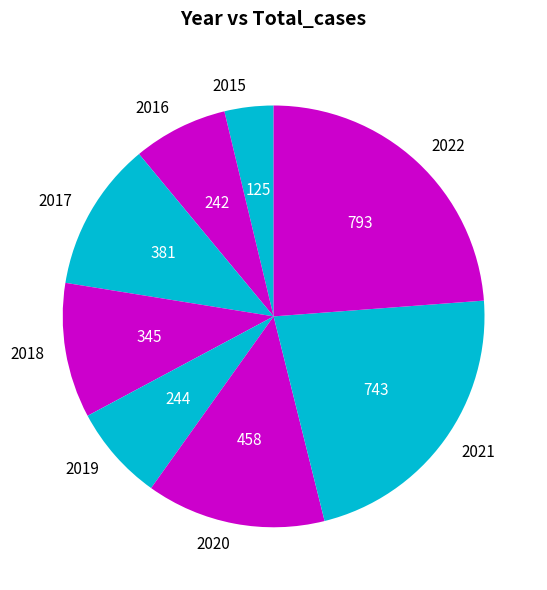

Do 2020 and 2017 together represent more than half of the pie?

No